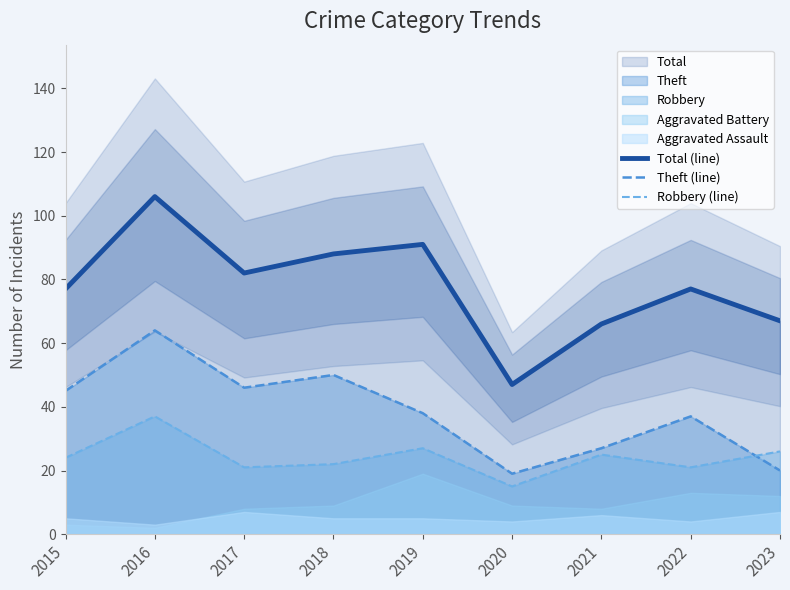

What is the difference between the highest and lowest values at 2015?

53